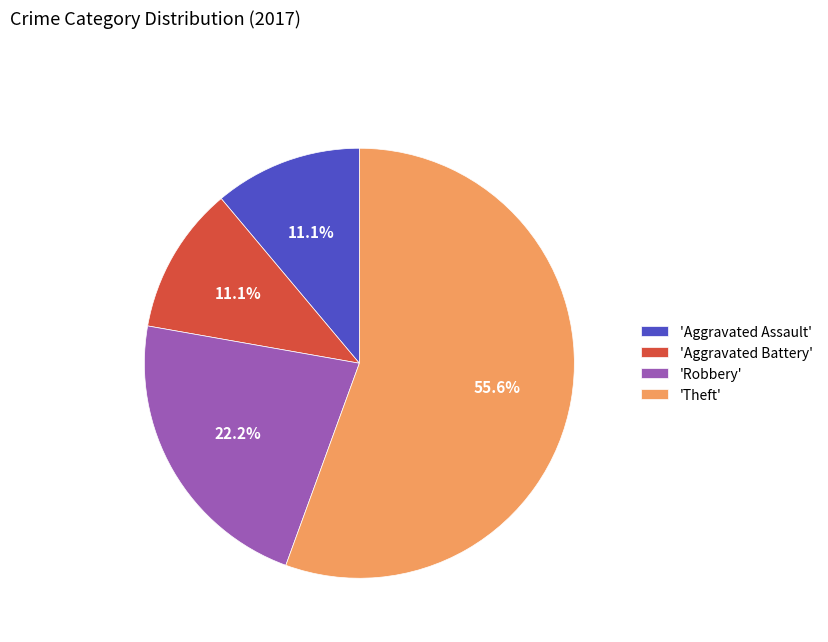

How many segments does this pie chart have?

4